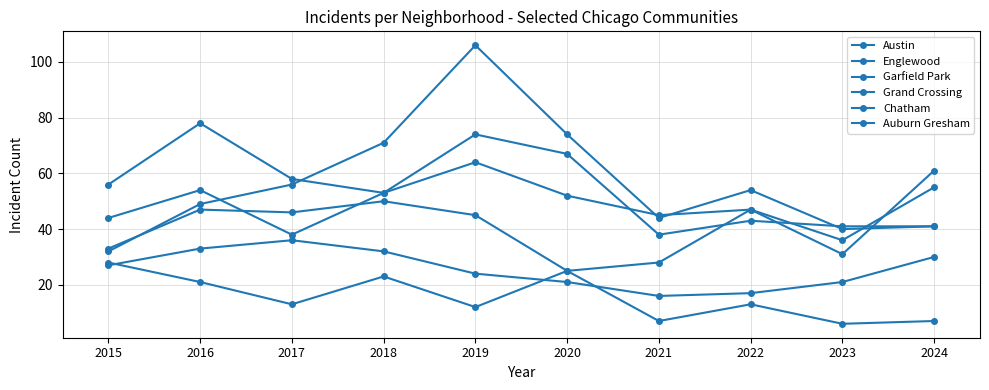

Where does the Grand Crossing series first go above 46?

2016